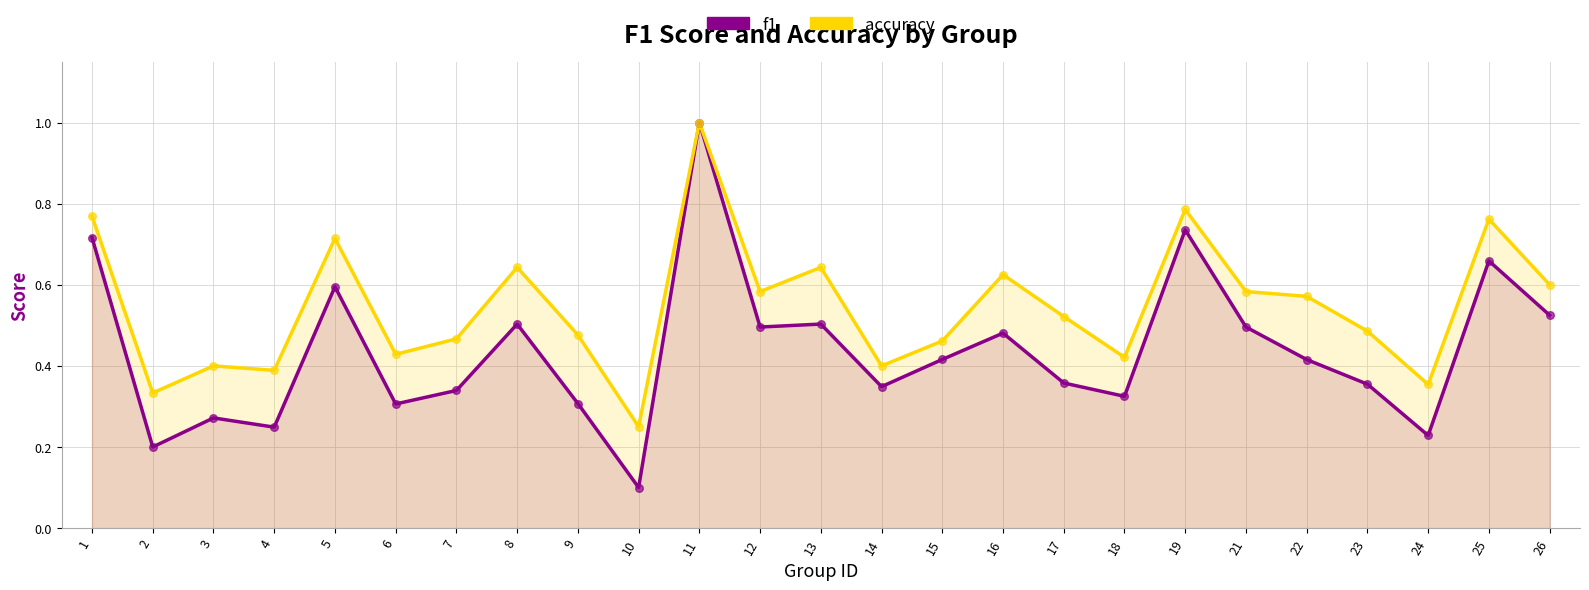

What are all the series names shown in the legend?

f1, accuracy